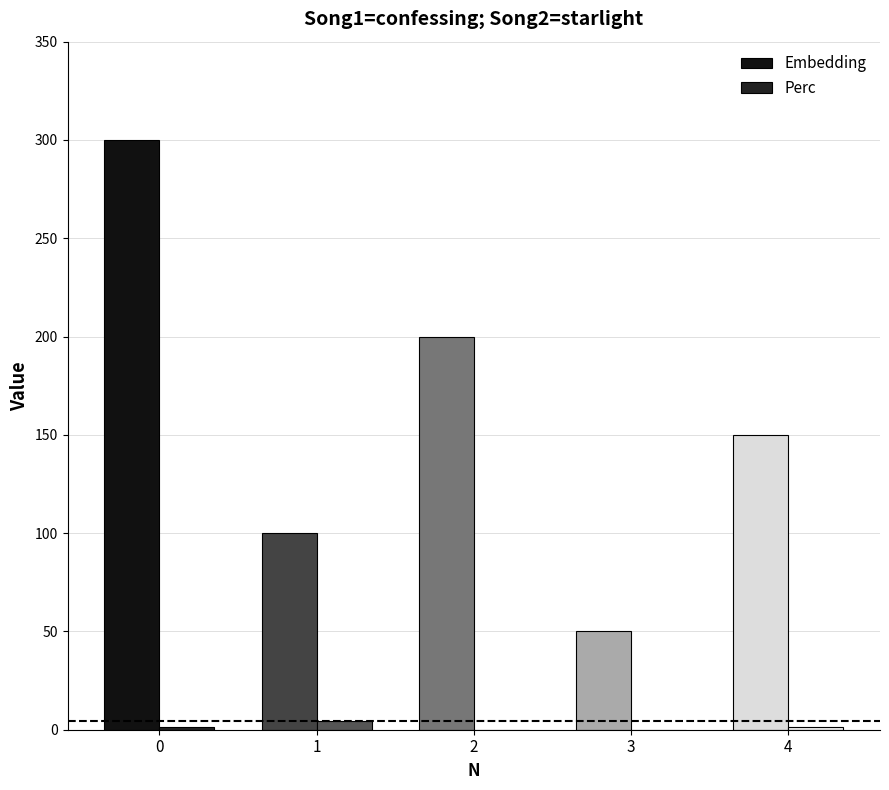

What is the sum of the Embedding values at 4 and 0?

450.0